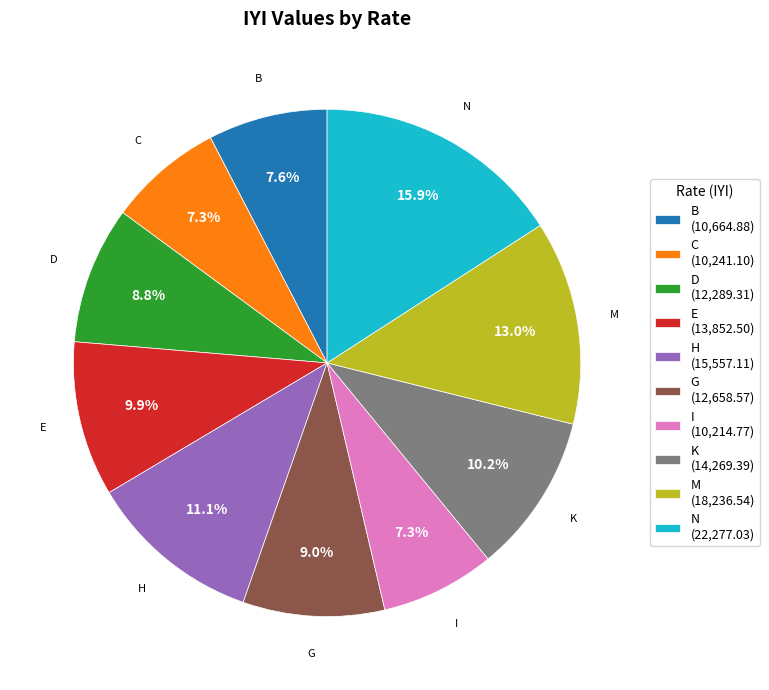

What is the largest slice in the pie chart?

N